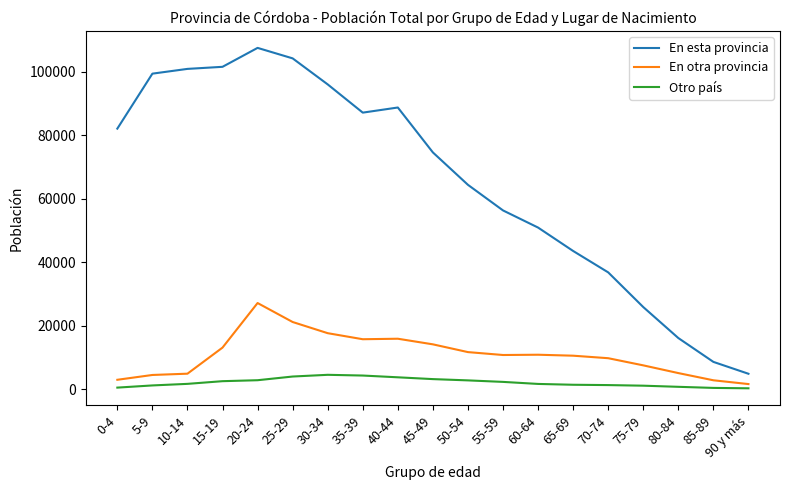

True or false: En esta provincia and En otra provincia intersect in this chart.

False